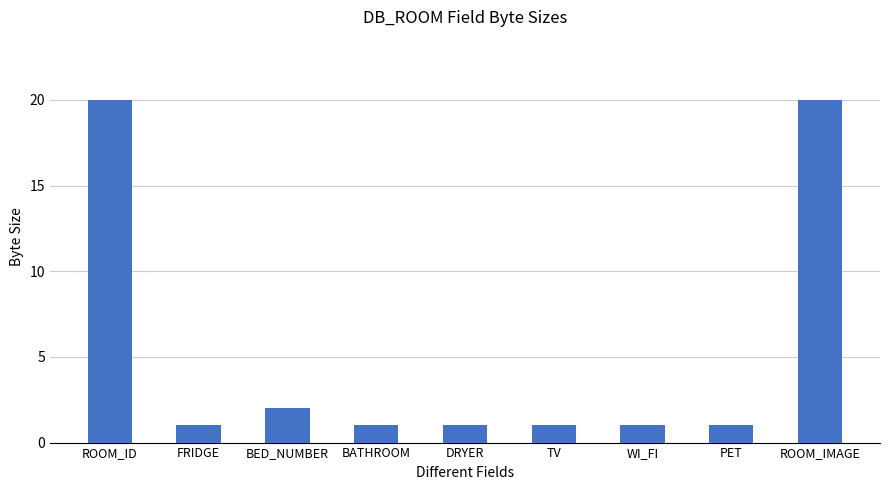

Approximately how many times larger is the value at ROOM_IMAGE compared to DRYER?

20.0